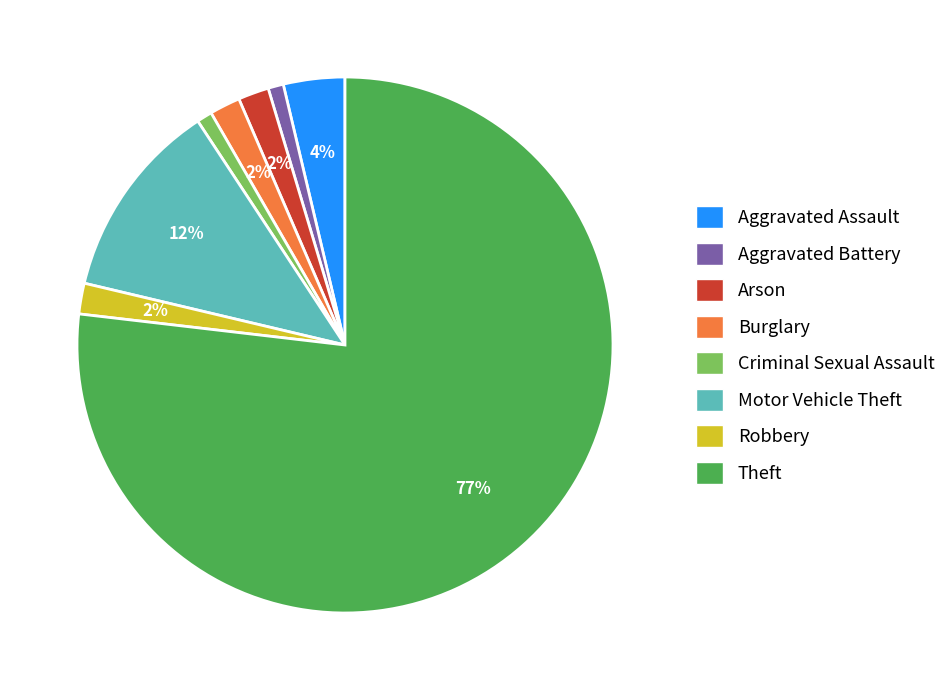

To the nearest percent, what percentage of the pie is Aggravated Battery?

1%